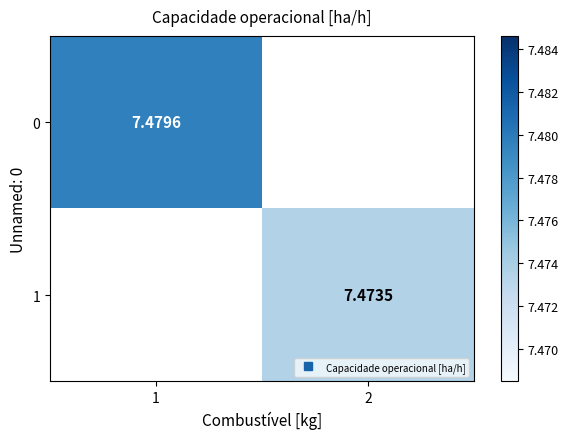

What is the maximum value shown in the chart?

7.5